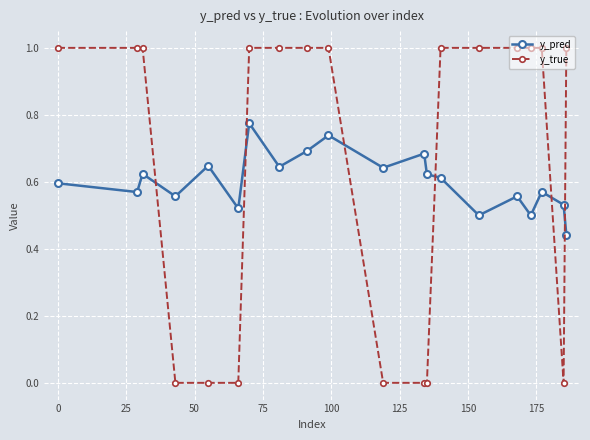

True or false: y_pred and y_true intersect in this chart.

True